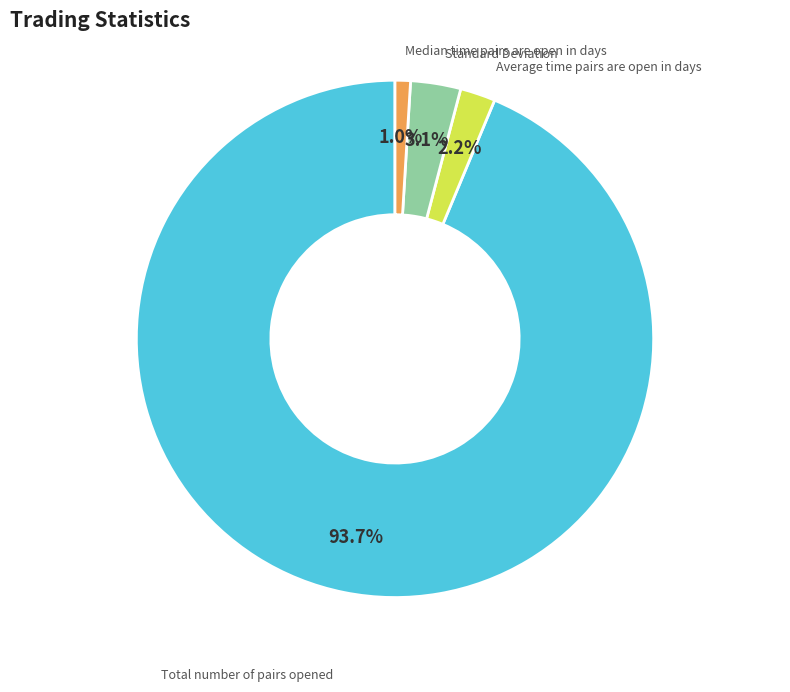

Is there any slice that represents more than half of the pie?

Yes